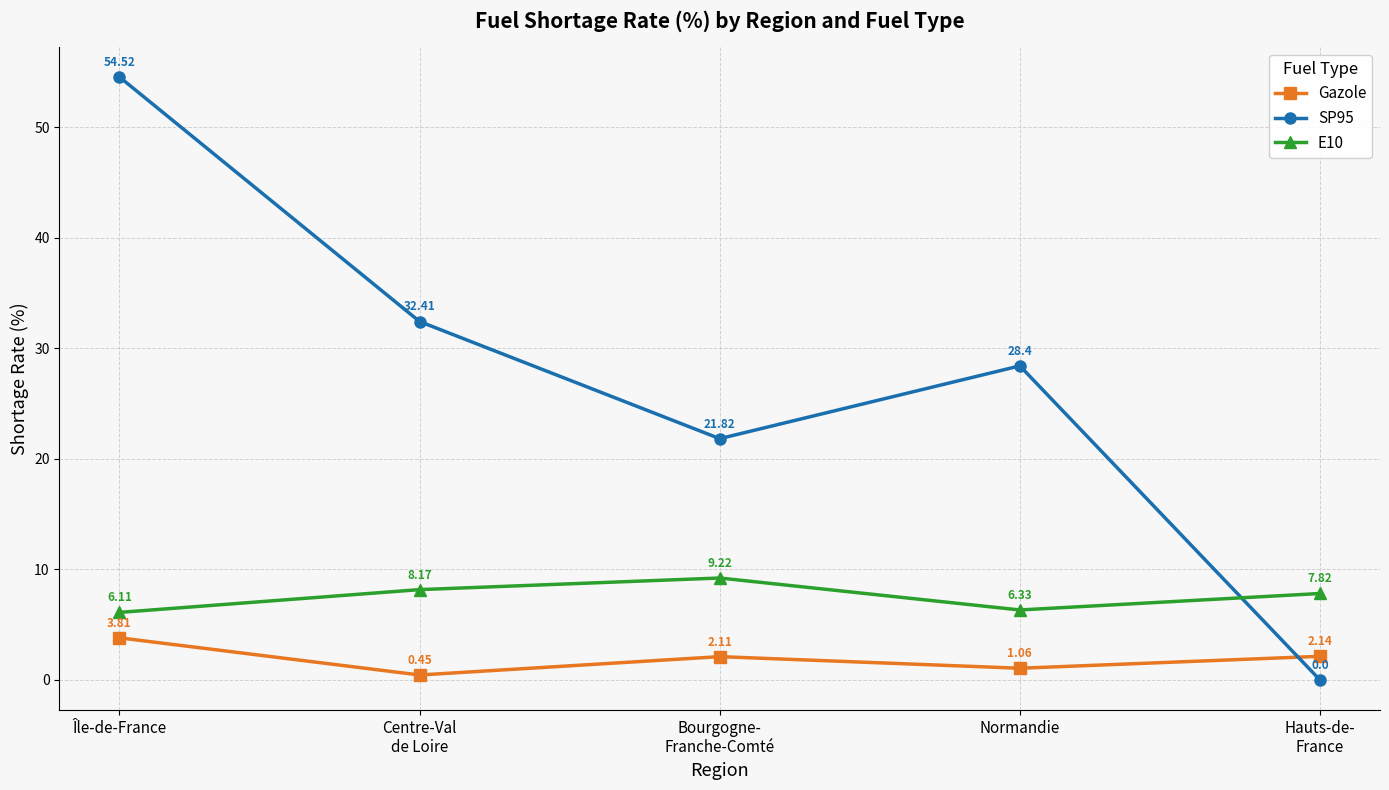

Which series has the largest total across all categories?

SP95